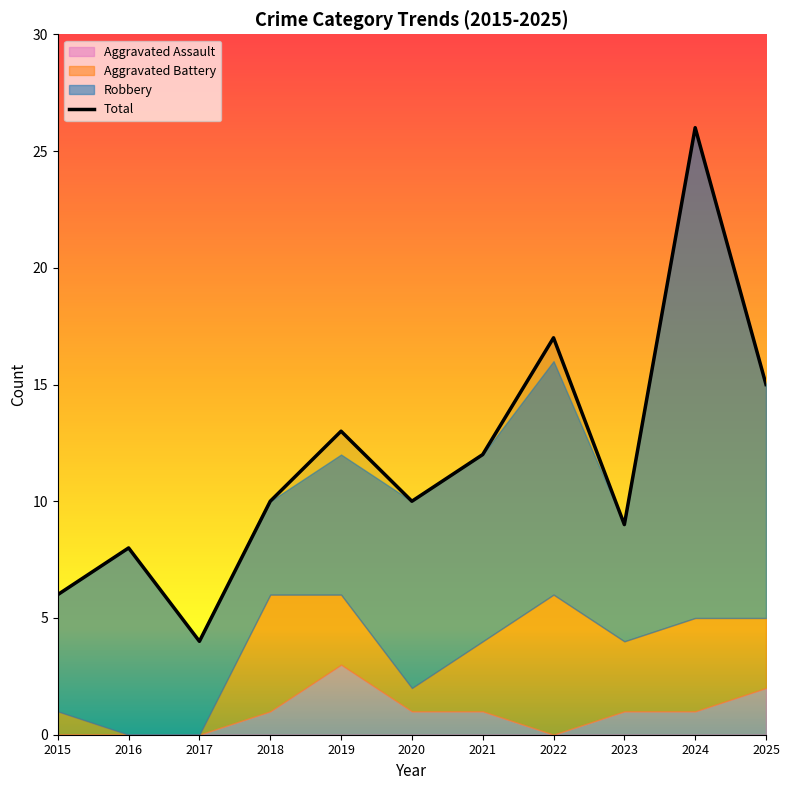

Reading left to right, what are all the values shown in this chart?

Aggravated Assault: 0	0	0	1	3	1	1	0	1	1	2
Aggravated Battery: 1	0	0	5	3	1	3	6	3	4	3
Robbery: 5	8	4	4	6	8	8	10	5	21	10
Total: 6	8	4	10	13	10	12	17	9	26	15